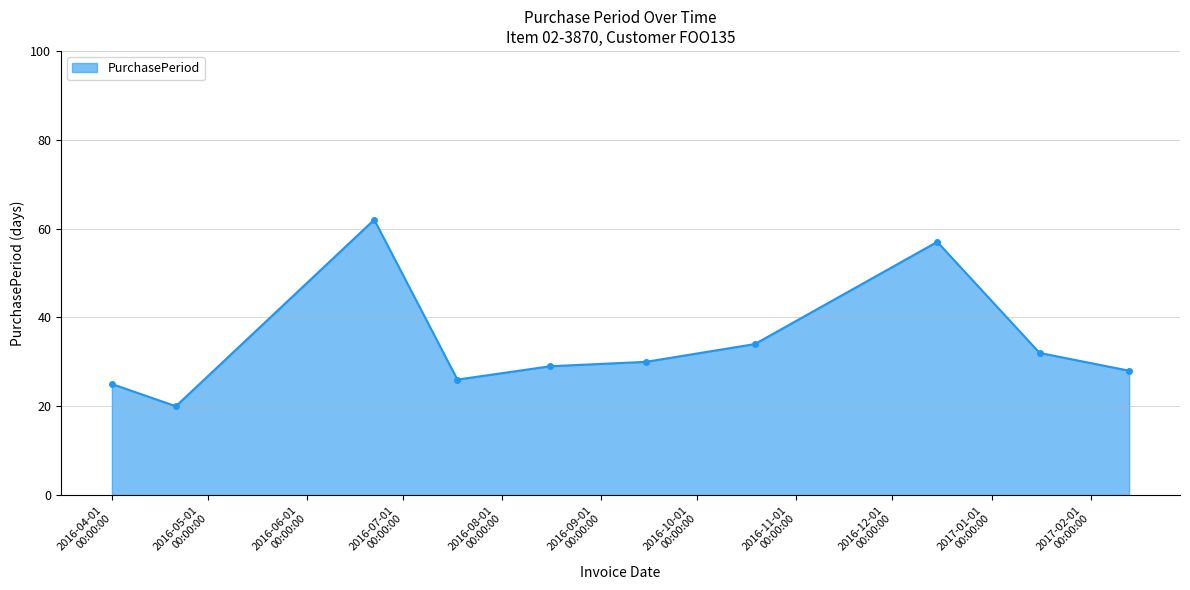

What is the average value?

34